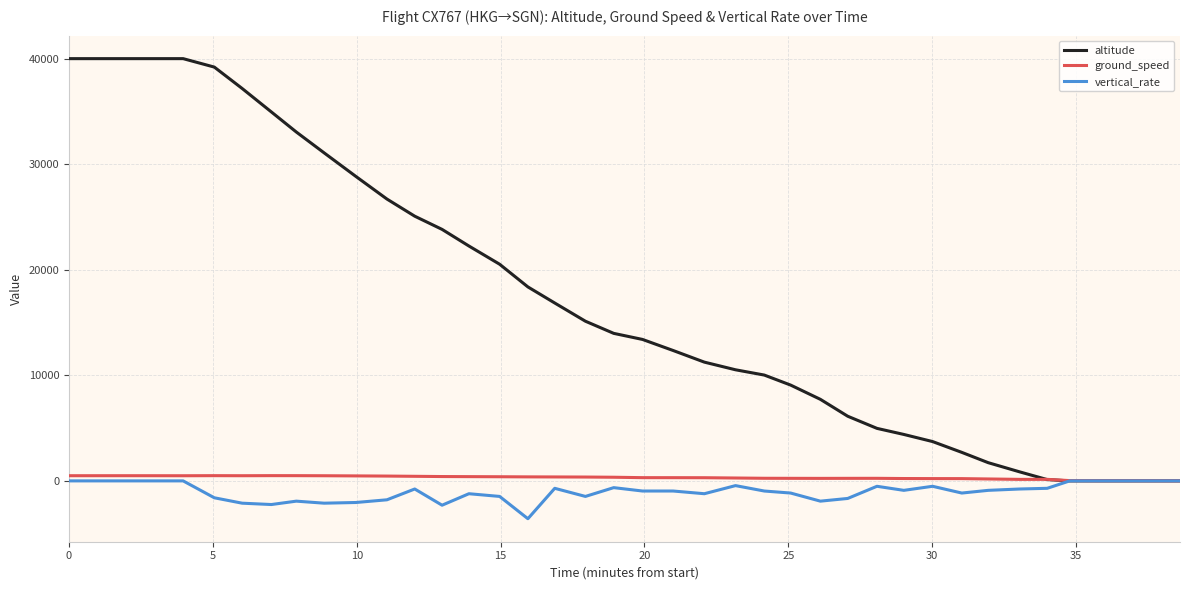

What is the minimum value shown in the chart?

-3584